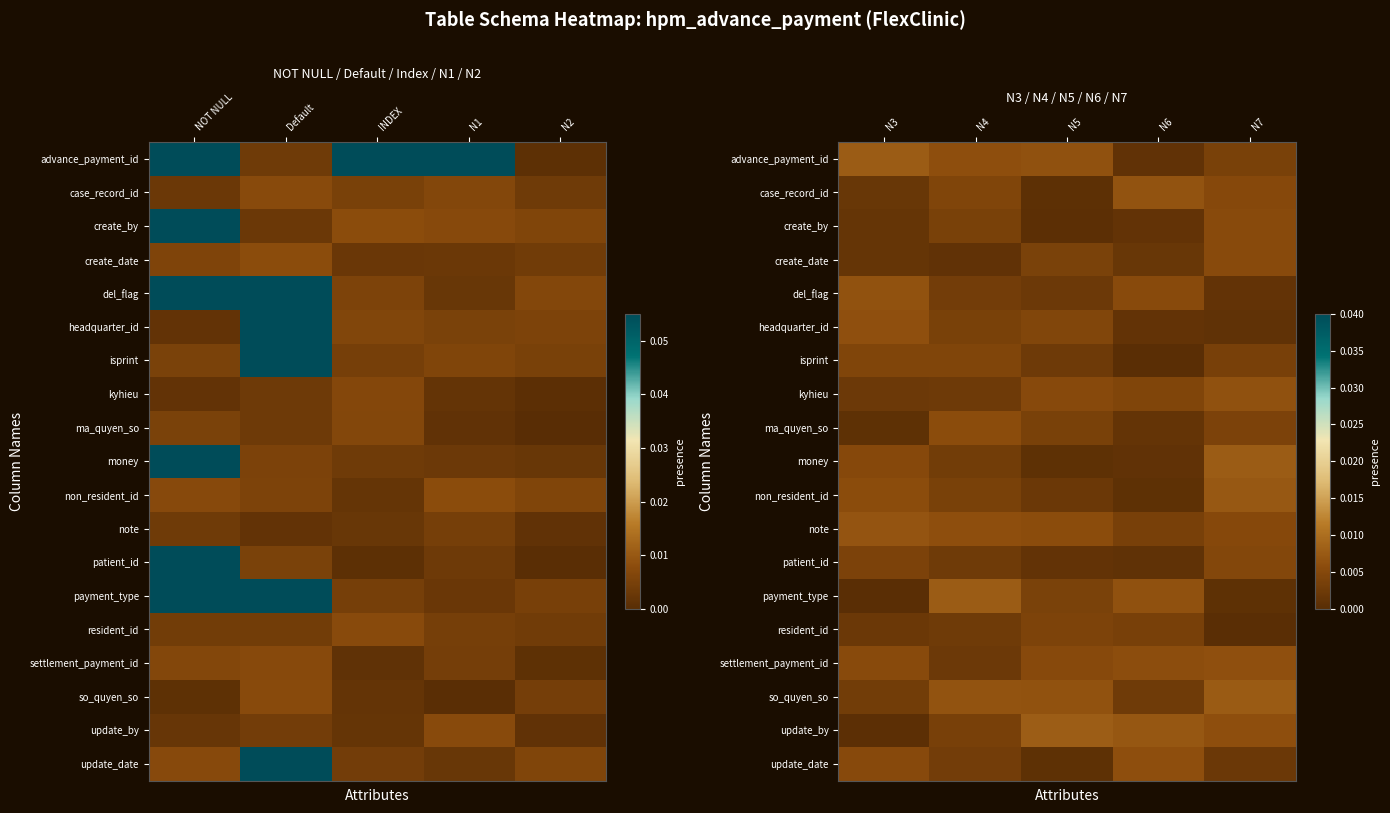

At how many categories does at least one series exceed 0?

5